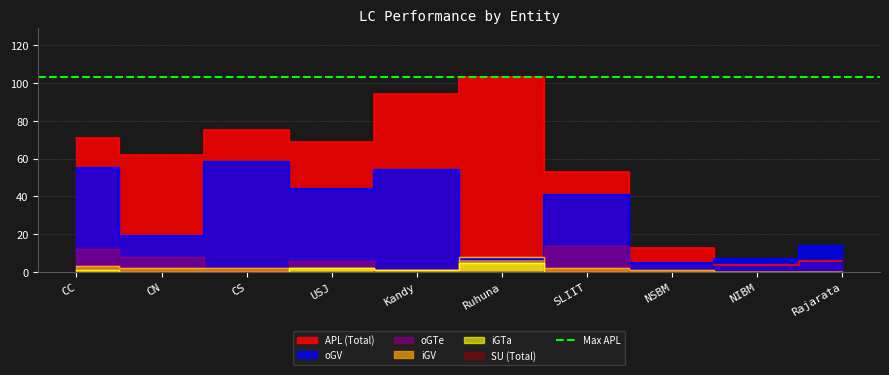

Reading right to left, what are all the values shown in this chart?

APL (Total): 6	4	13	53	103	94	69	75	62	71
oGV: 14	7	5	41	7	54	44	58	19	55
oGTe: 0	0	0	14	0	0	6	2	8	12
iGV: 0	0	1	2	8	1	2	2	2	3
iGTa: 0	0	0	0	5	1	2	0	0	1